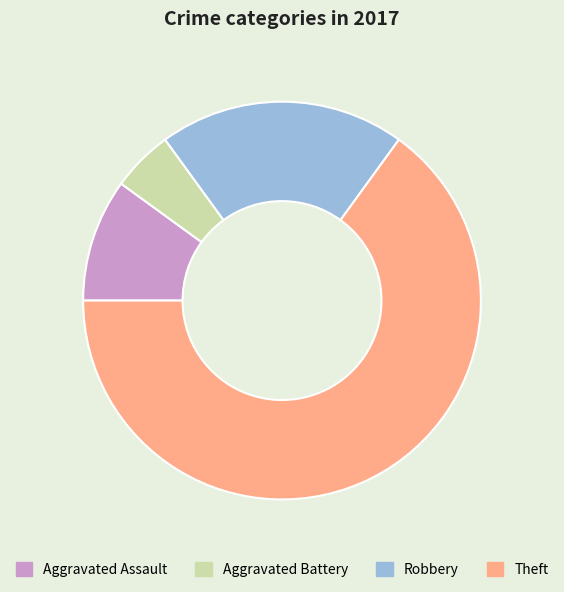

Between Aggravated Battery and Robbery, which is larger?

Robbery